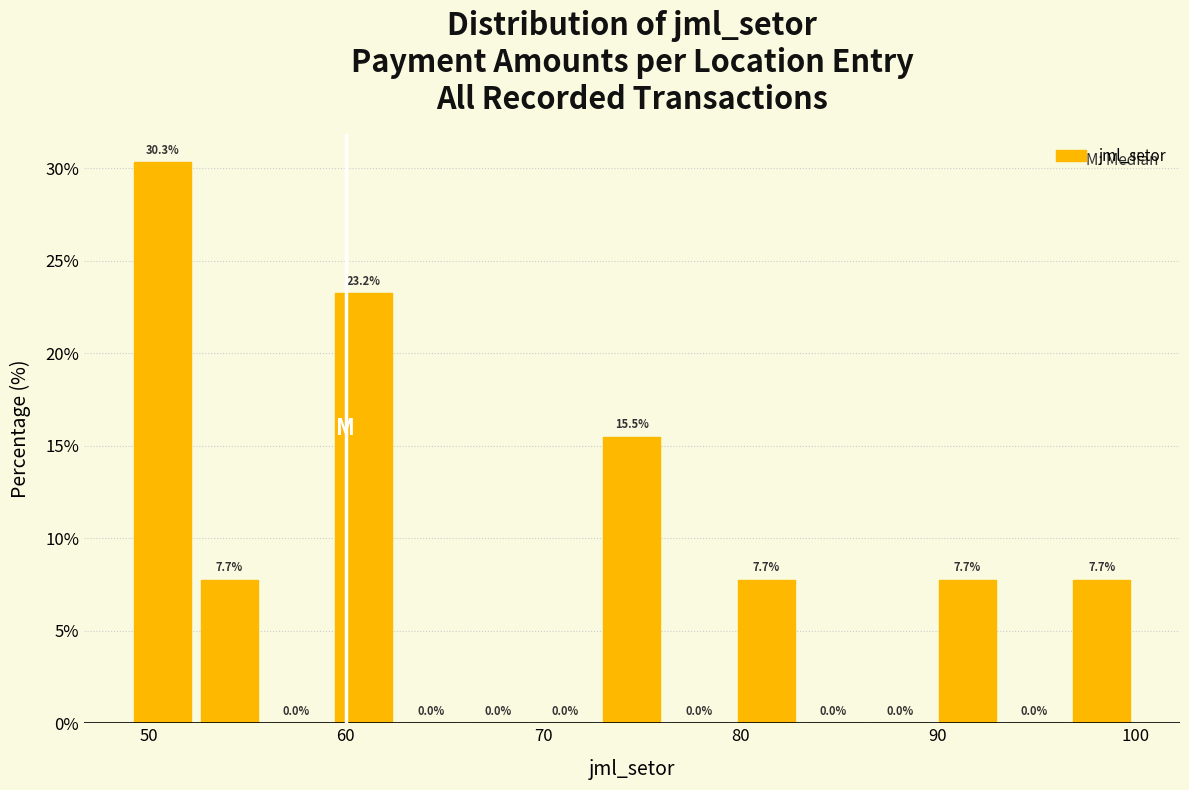

Around what value on the x-axis is the tallest bar? Give the approximate position of its centre, as read against the axis.

51